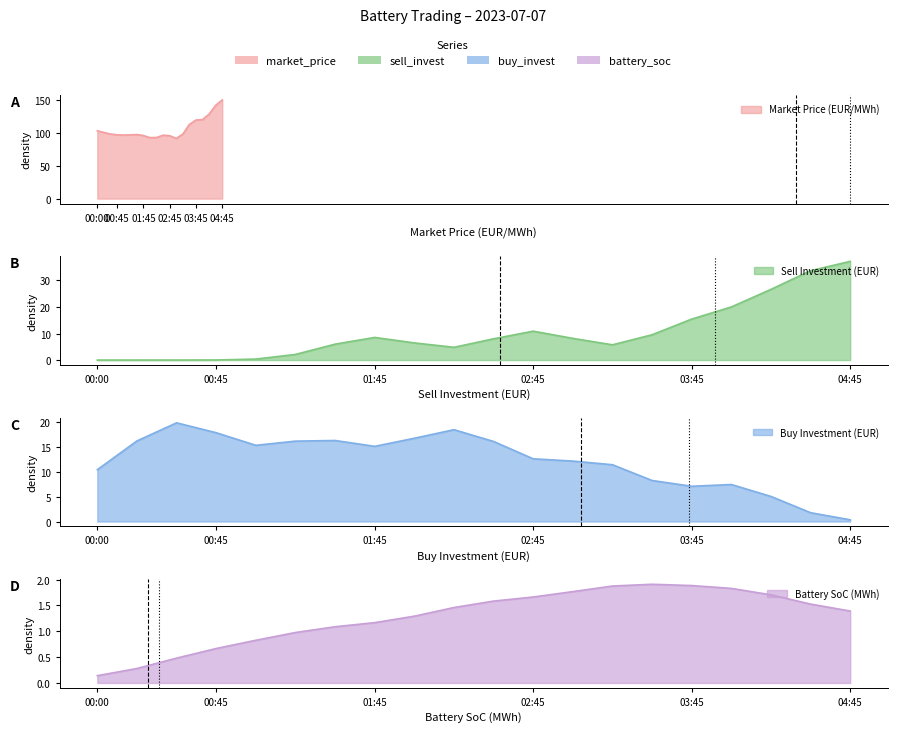

What is the label of the 7th point from the left?

01:30